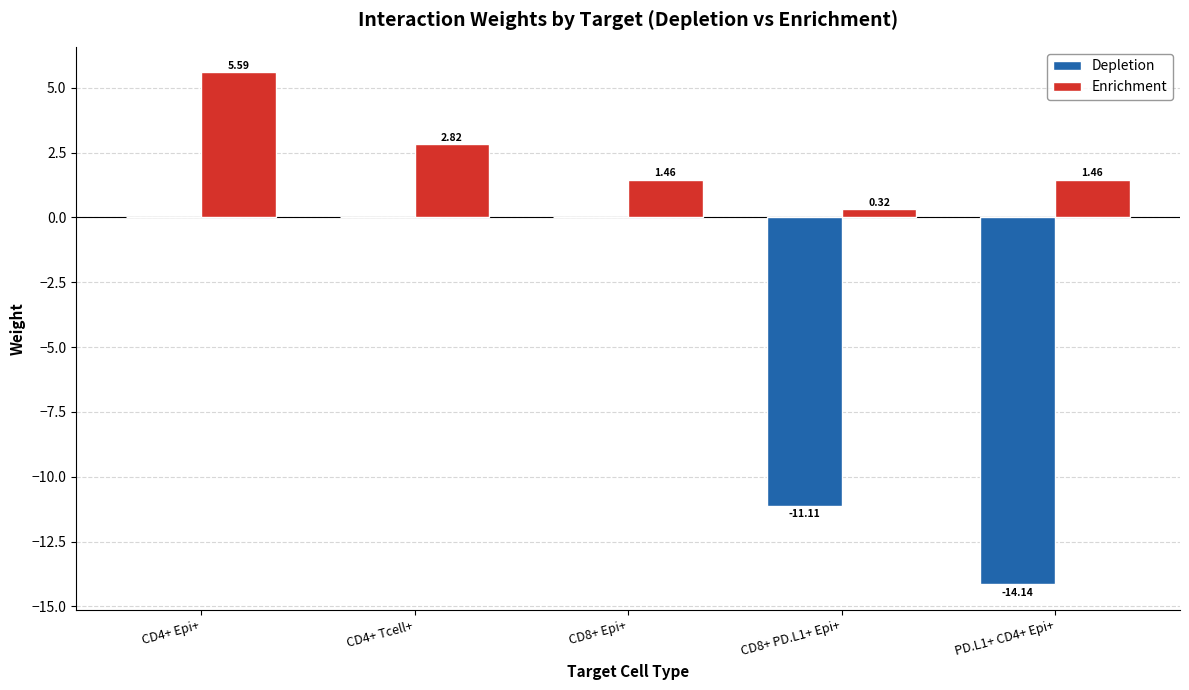

Is it true that Enrichment equals 1.8 at CD4+ Tcell+?

False